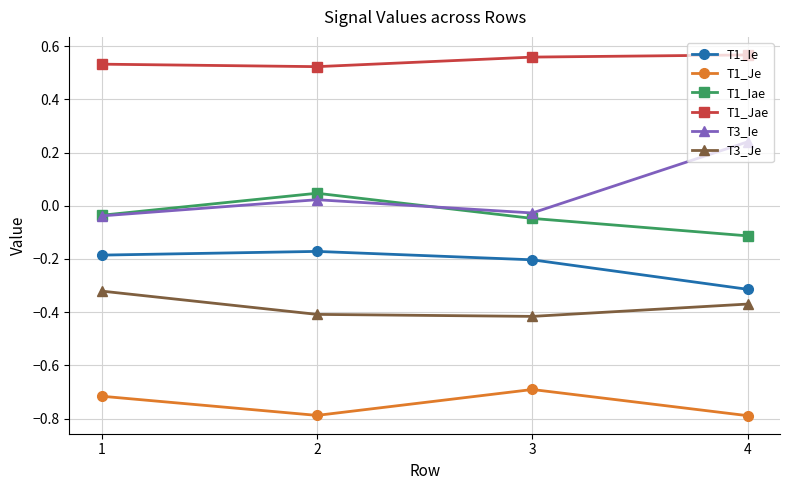

Where is the first local maximum for T1_Ie?

2